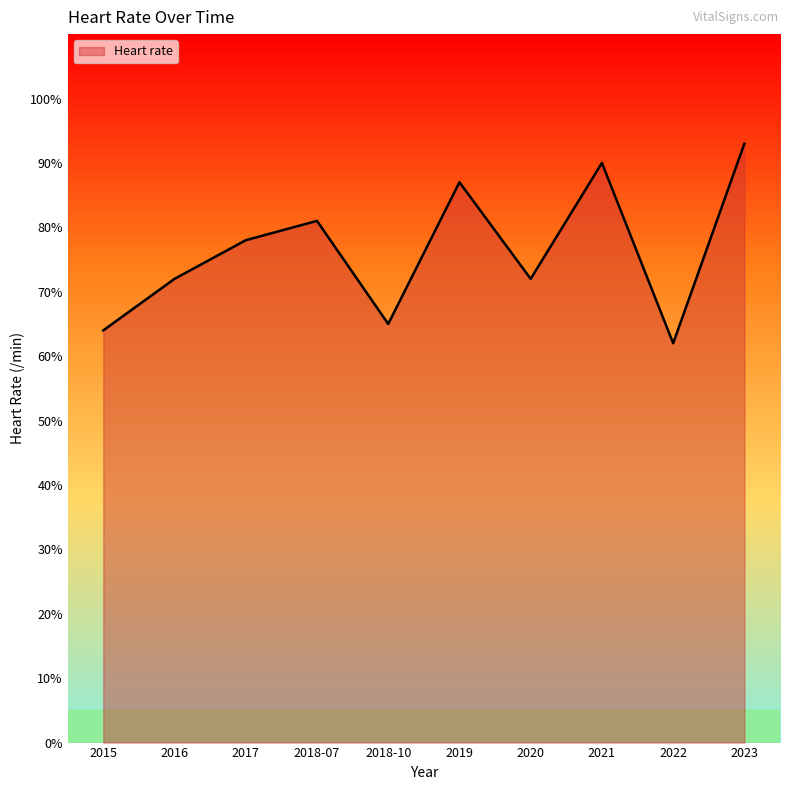

What is the smallest value displayed?

62